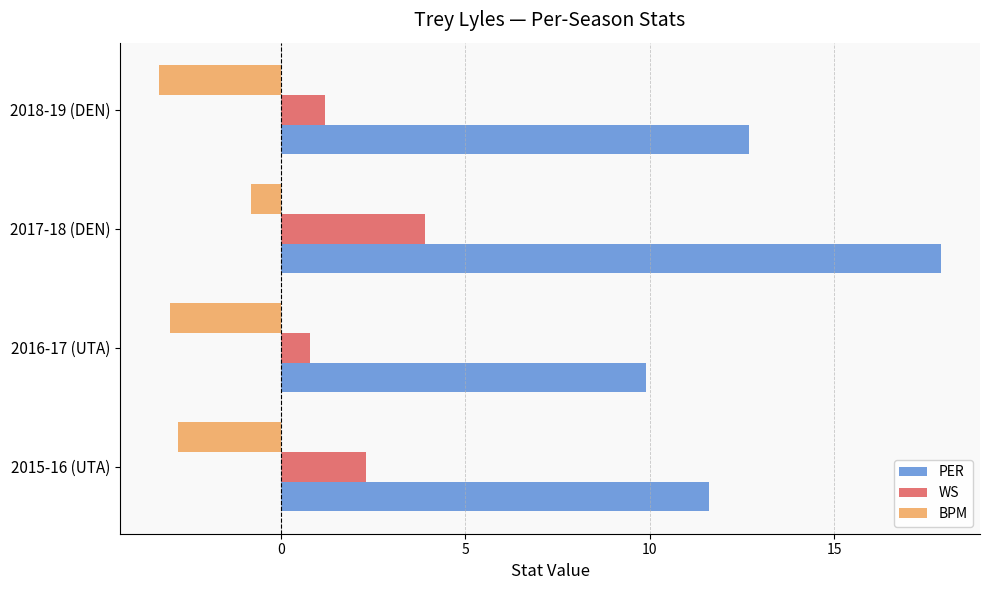

How many distinct data groups are displayed?

3